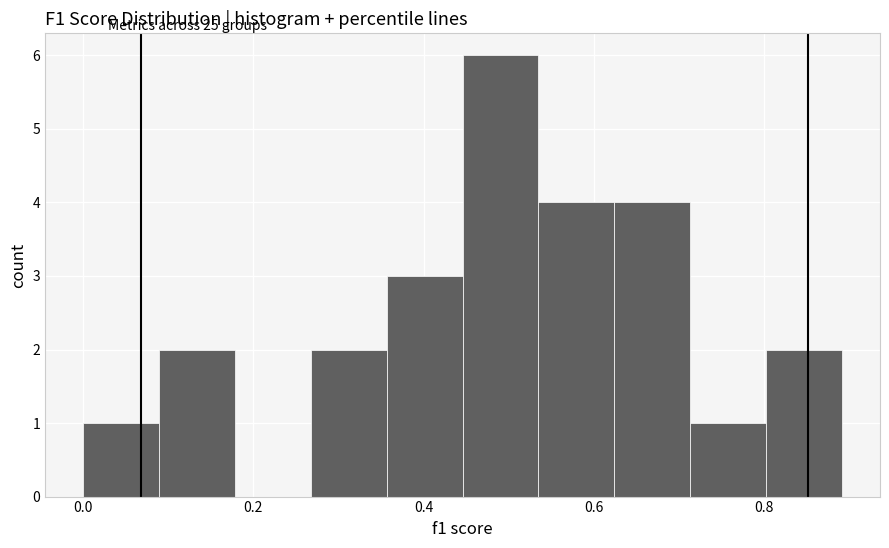

Reading left to right, list every bar in this chart as the range it spans on the x-axis followed by its height. Neither the bar edges nor the heights are printed on the chart, so give them approximately, as read against the axes.

0.00 to 0.08: 1
0.08 to 0.18: 2
0.18 to 0.26: 0
0.26 to 0.36: 2
0.36 to 0.44: 3
0.44 to 0.54: 6
0.54 to 0.62: 4
0.62 to 0.72: 4
0.72 to 0.80: 1
0.80 to 0.90: 2